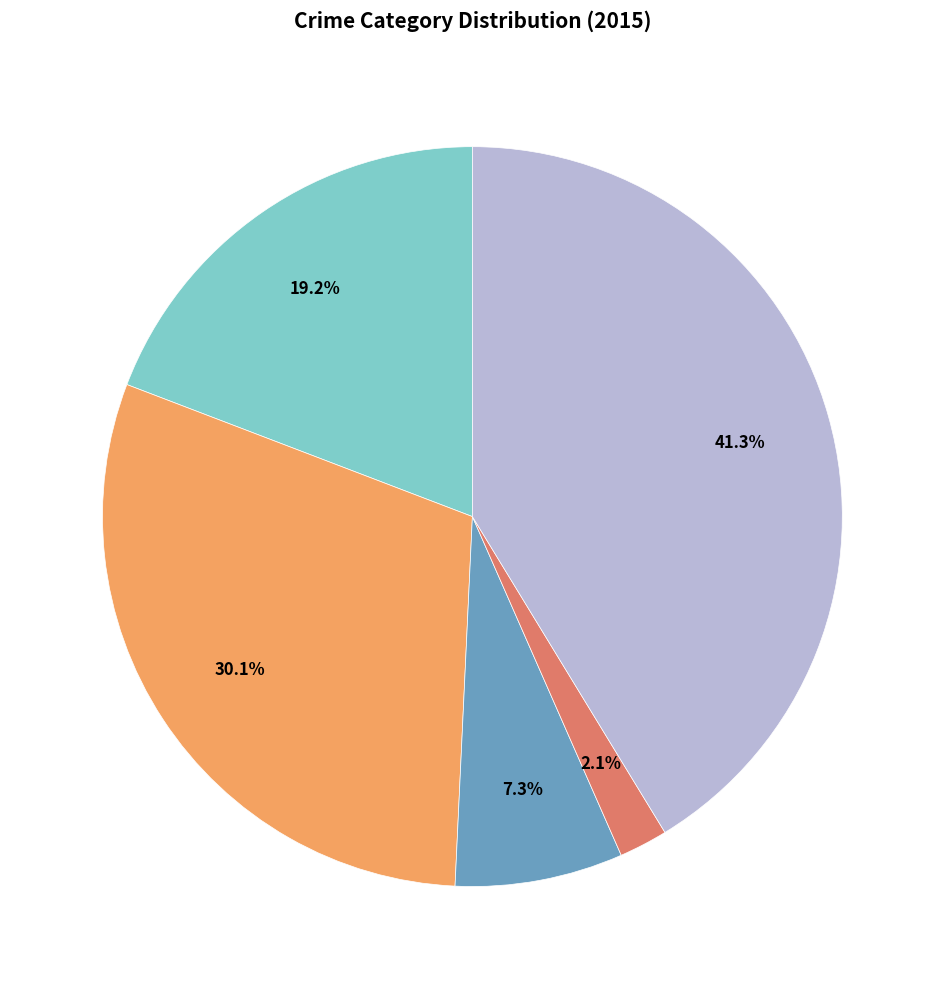

Does any single category account for the majority?

No